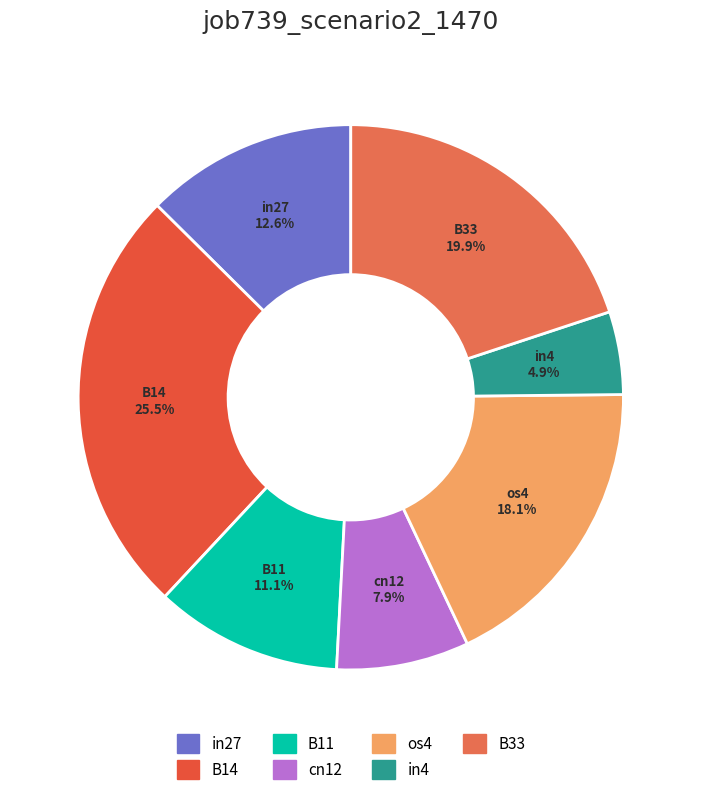

How many segments does this pie chart have?

7